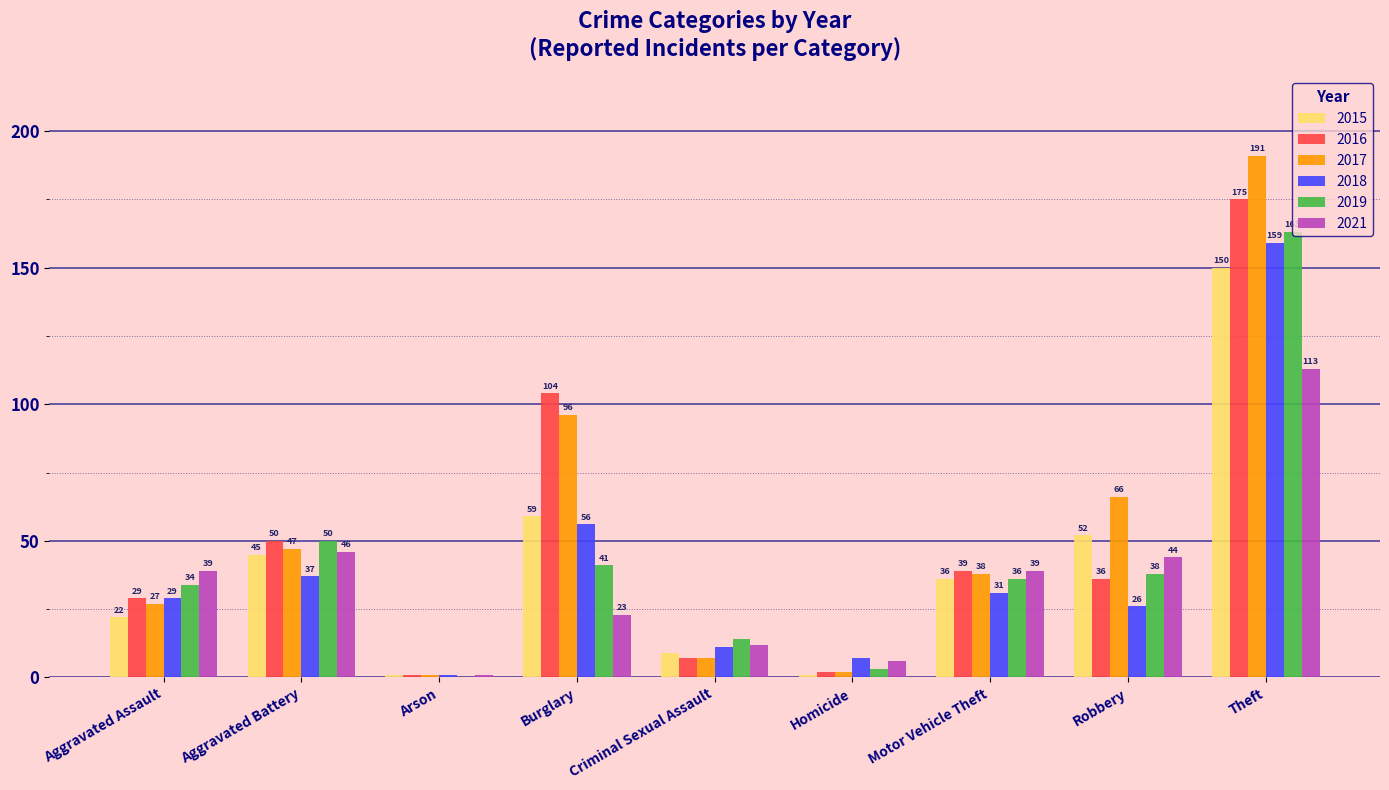

True or false: 2015 has a value of 22 at Aggravated Assault.

True